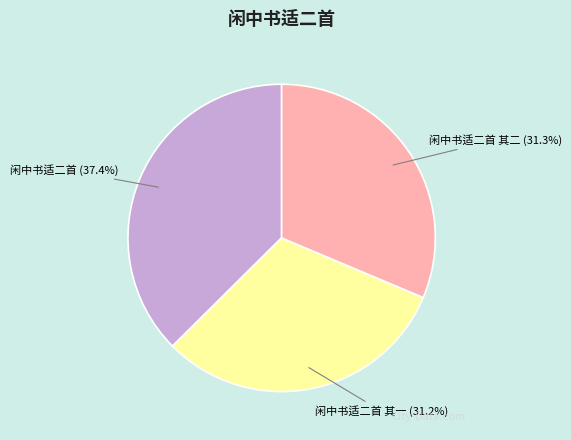

Which has a higher value, 闲中书适二首 or 闲中书适二首 其二?

闲中书适二首